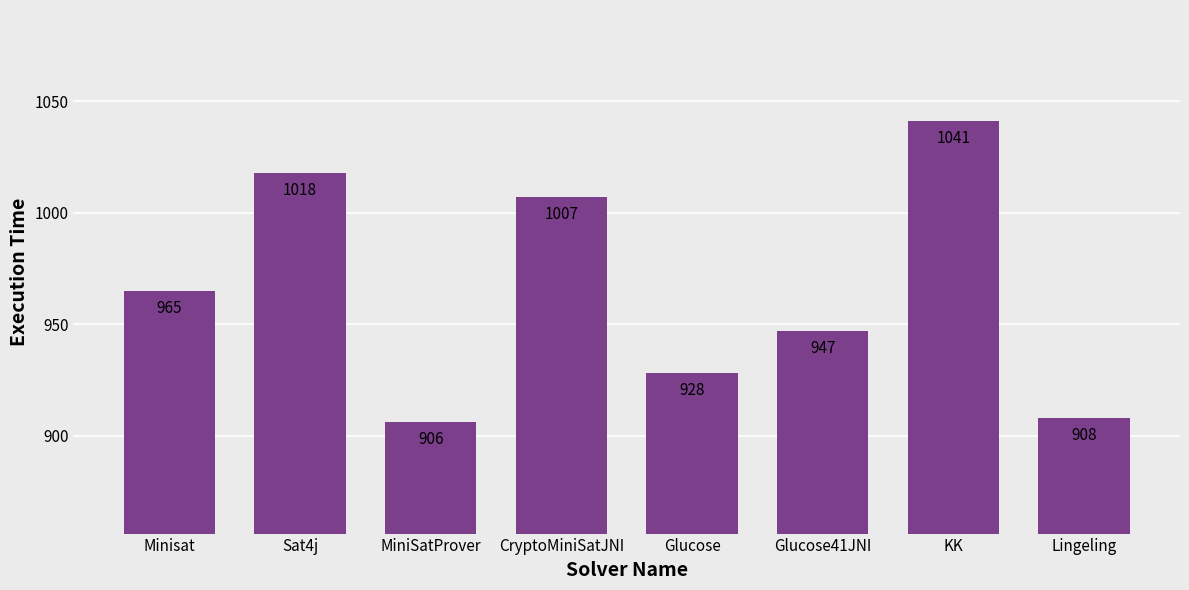

How many data points are less than 965?

4